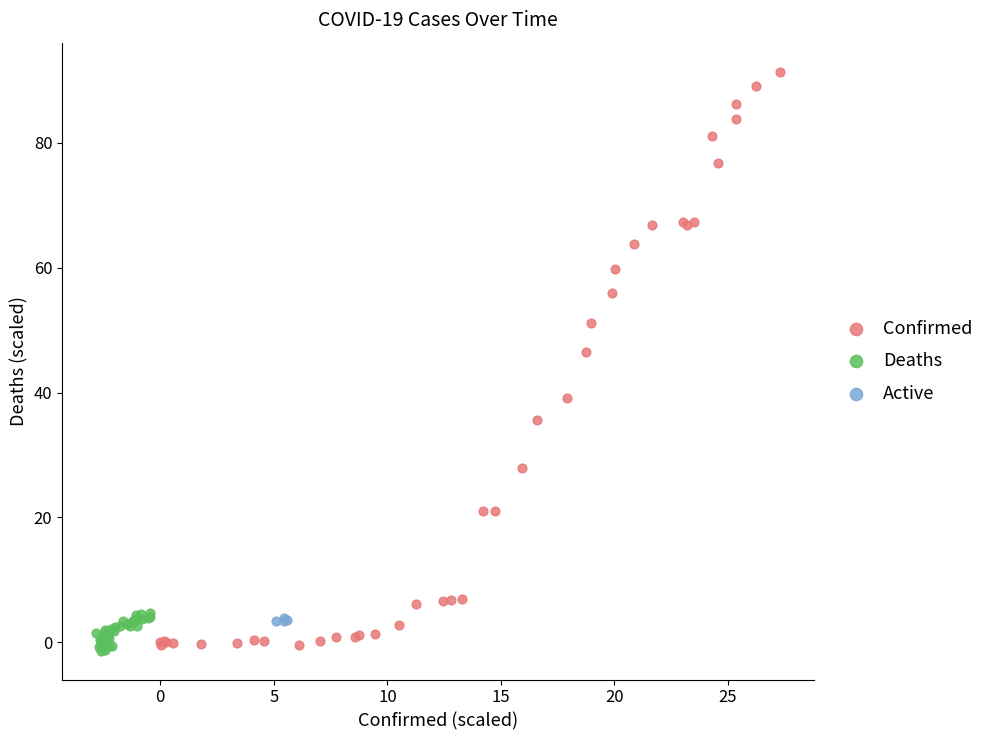

Which series has the widest spread of Y values?

Confirmed